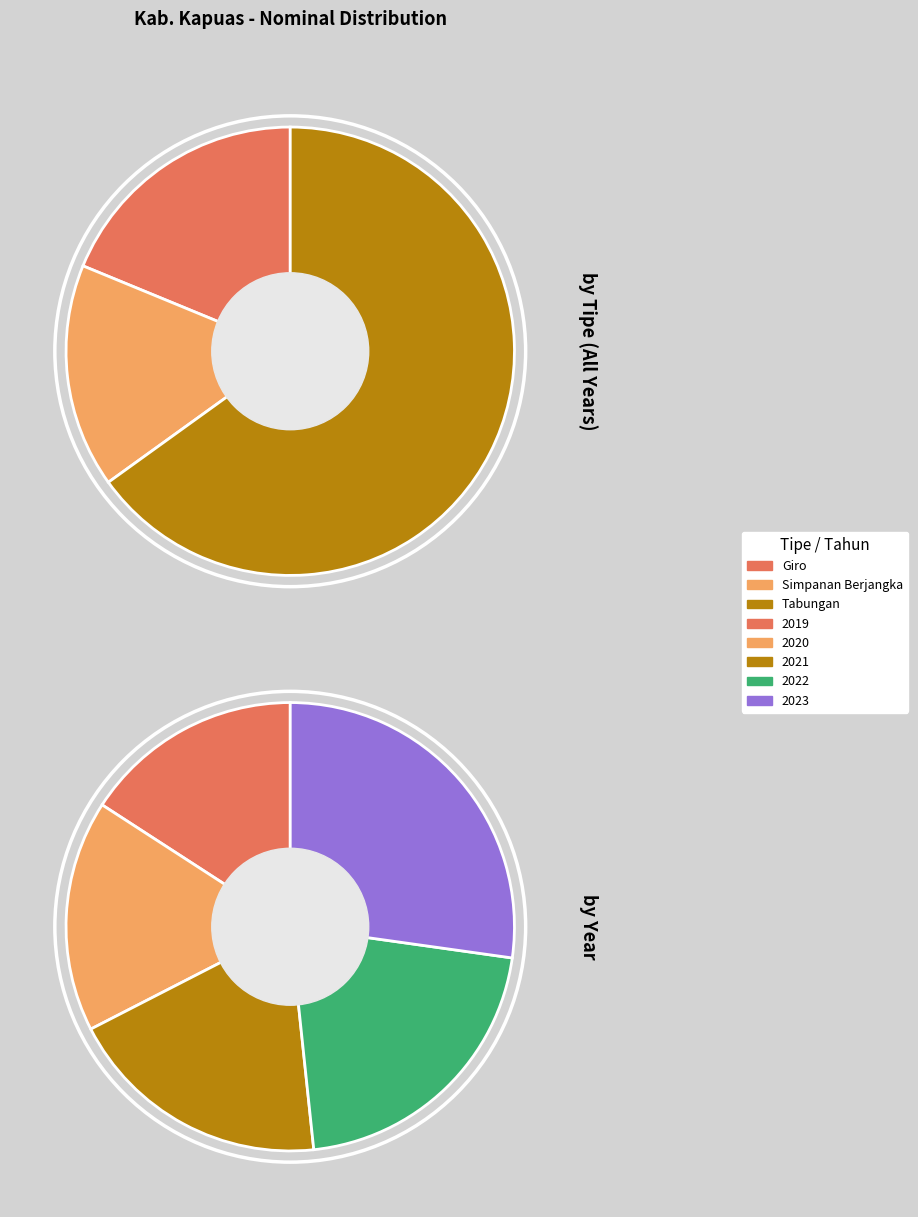

Rank the series by their maximum value, from highest to lowest.

Tabungan, Giro, Simpanan Berjangka